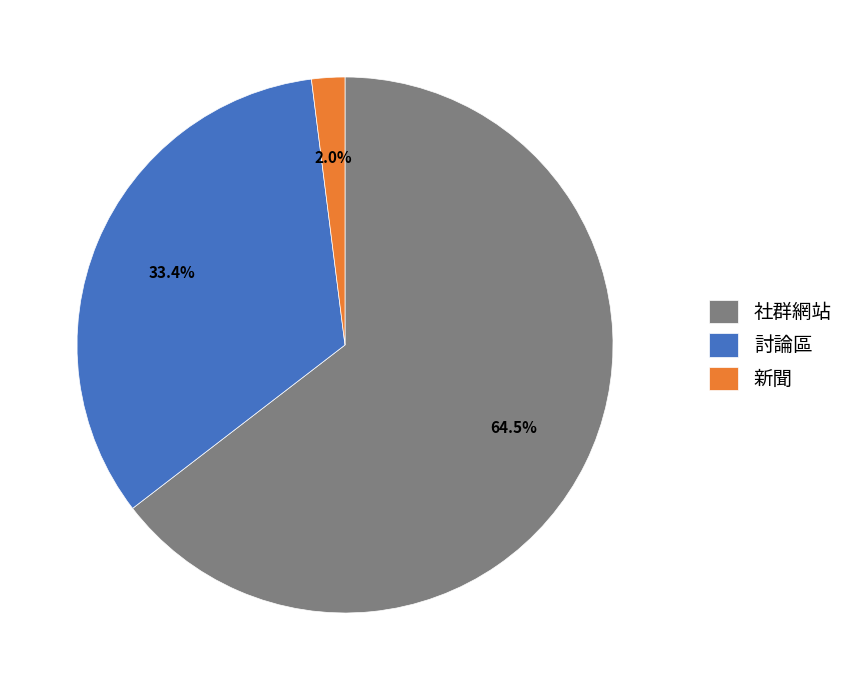

What is the change in value from 討論區 to 新聞?

-0.3